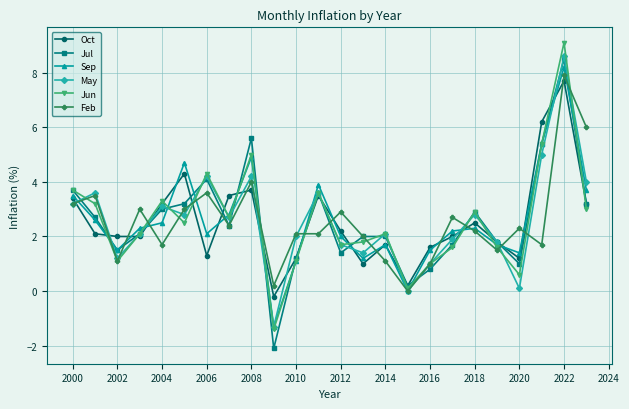

True or false: Oct and Feb intersect in this chart.

True